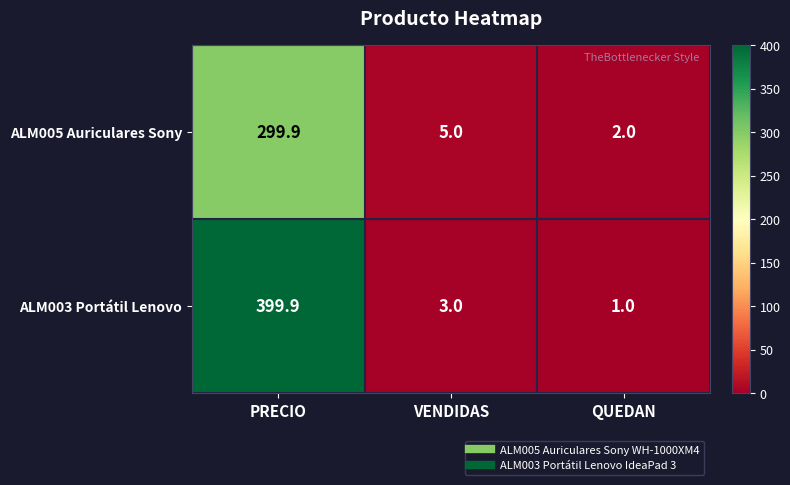

The value of ALM005 Auriculares Sony at PRECIO is 486.8. True or false?

False